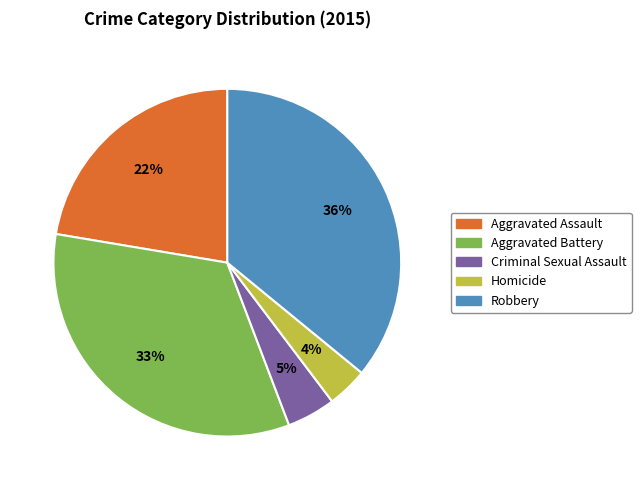

Do Aggravated Battery and Aggravated Assault together represent more than half of the pie?

Yes